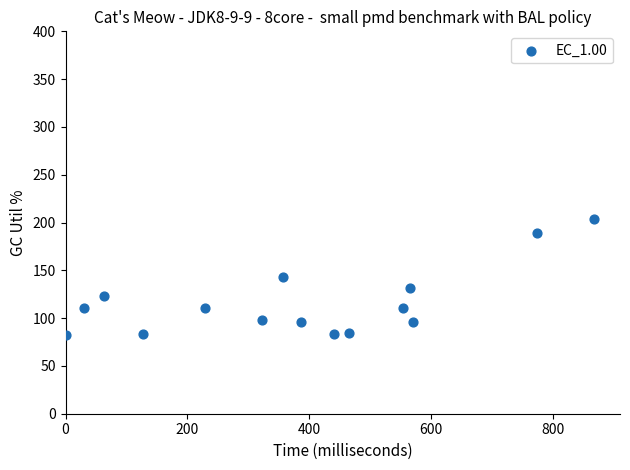

What is the range of X values (max minus min)?

867.2